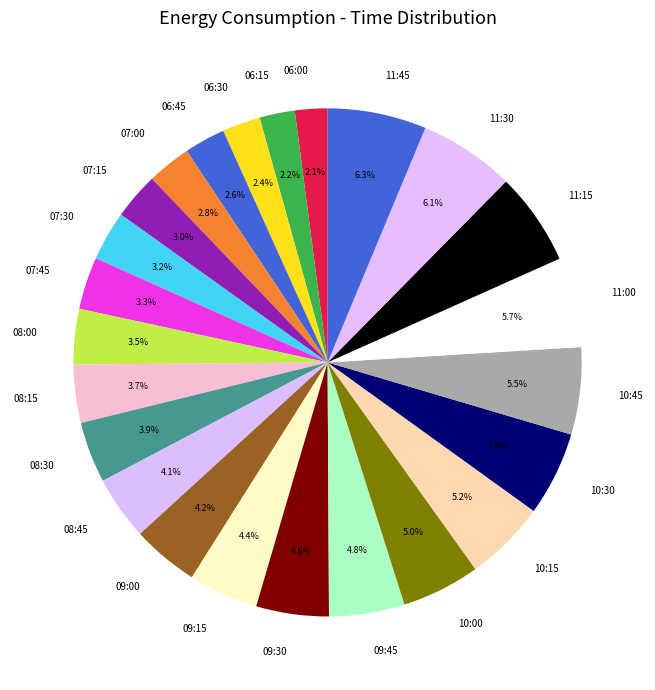

What is the total percentage of 08:15 and 10:15?

8.9%